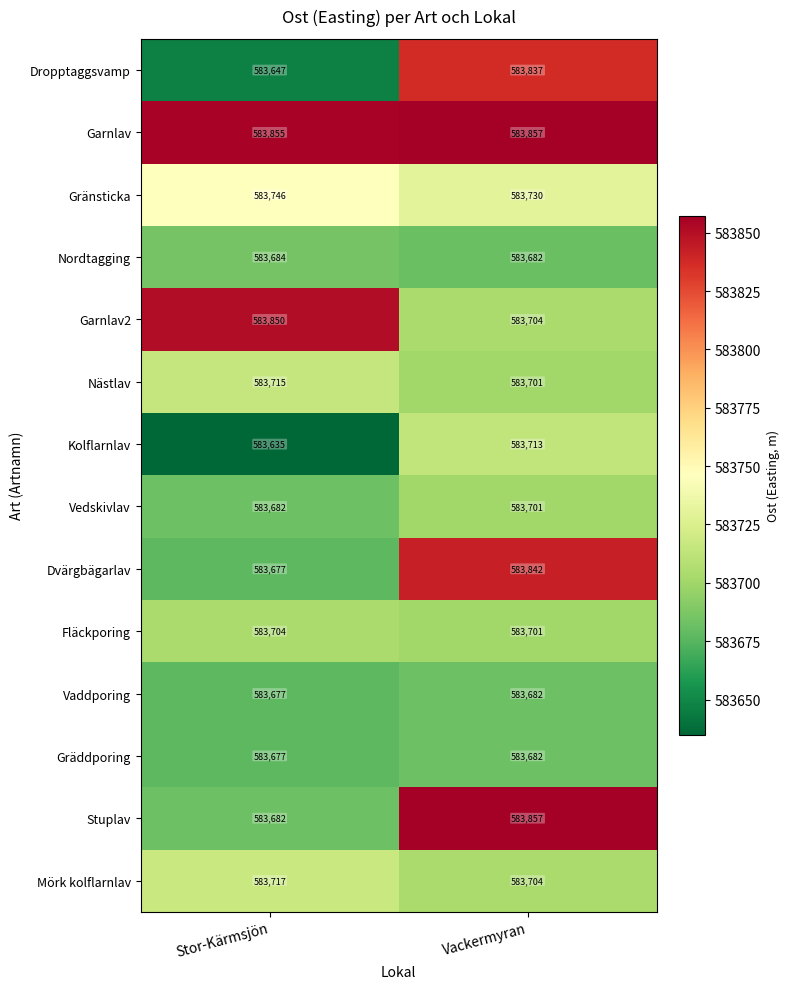

Which series has the largest range (max minus min)?

Dropptaggsvamp